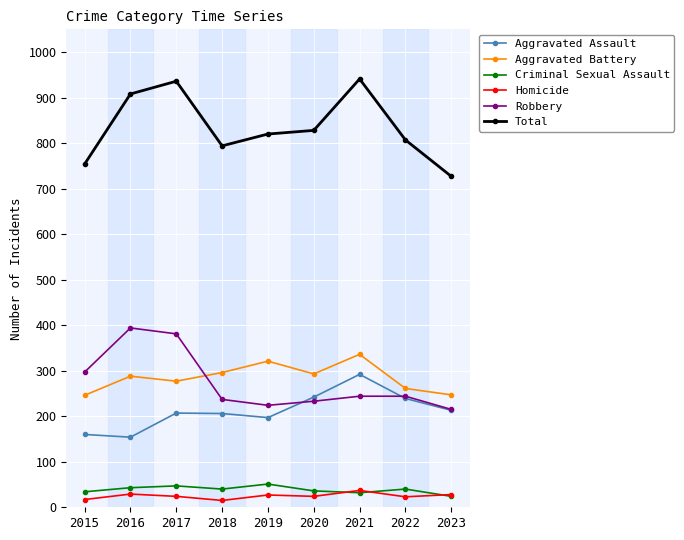

What is the maximum value for Criminal Sexual Assault?

51